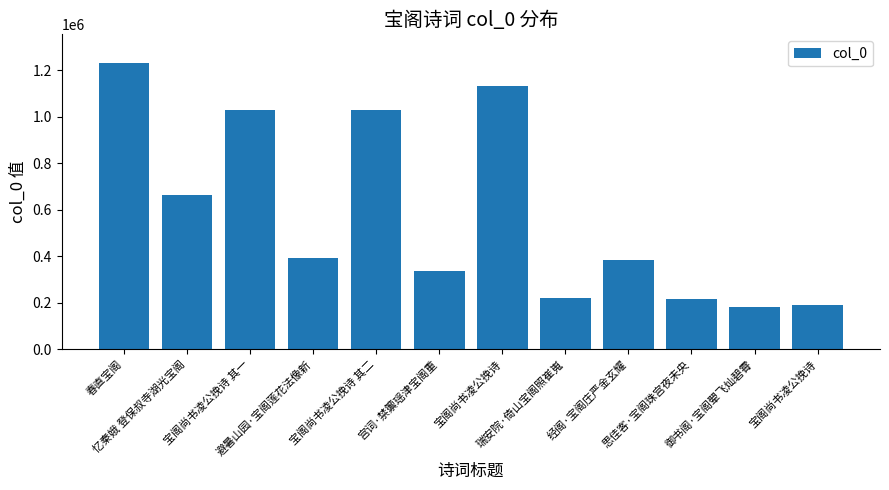

How many series are shown in this chart?

1